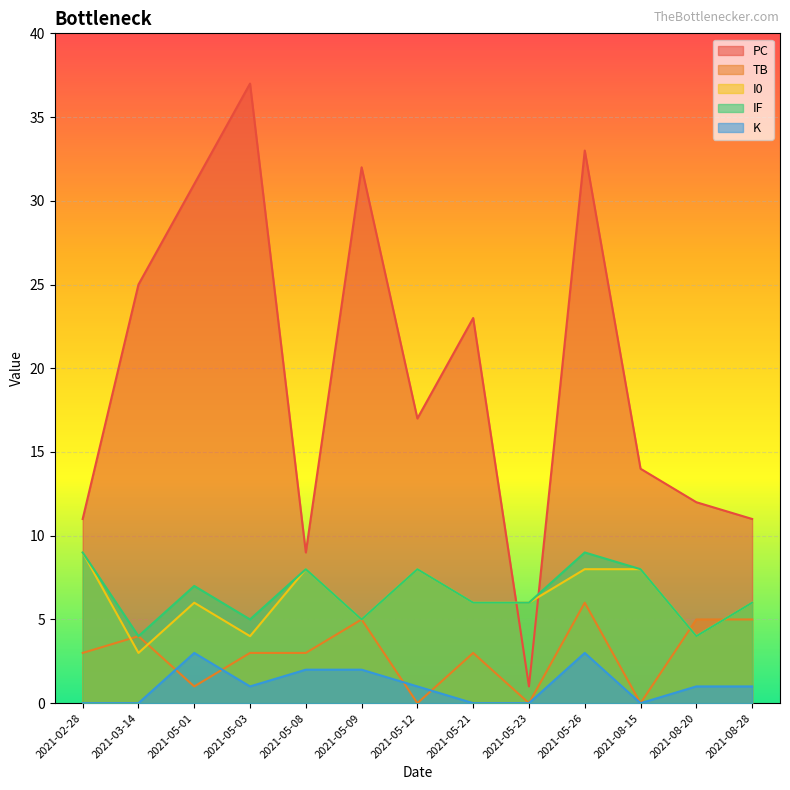

True or false: TB has more than 2 interior local peaks.

True